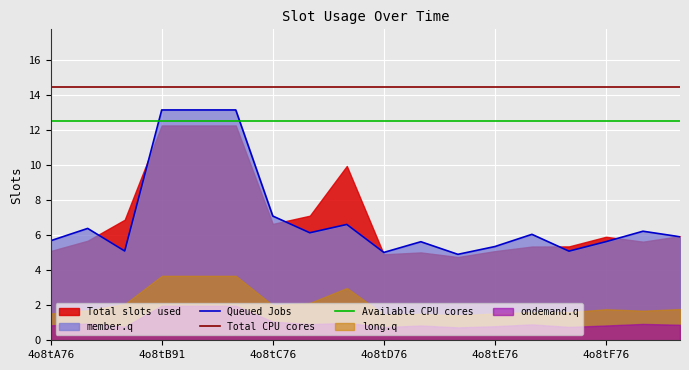

What is the difference between the values at 4o8tE76 and 4o8tF76?

0.3